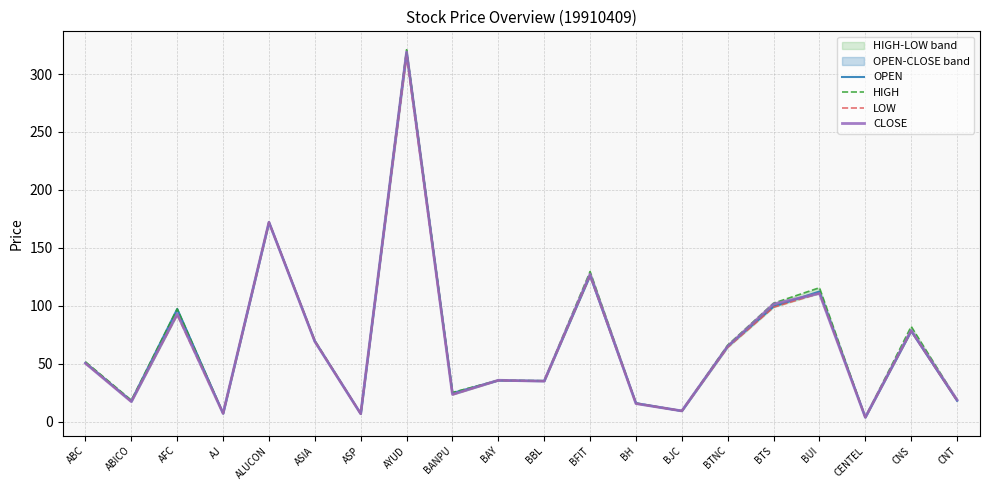

What are all the series names shown in the legend?

OPEN, HIGH, LOW, CLOSE